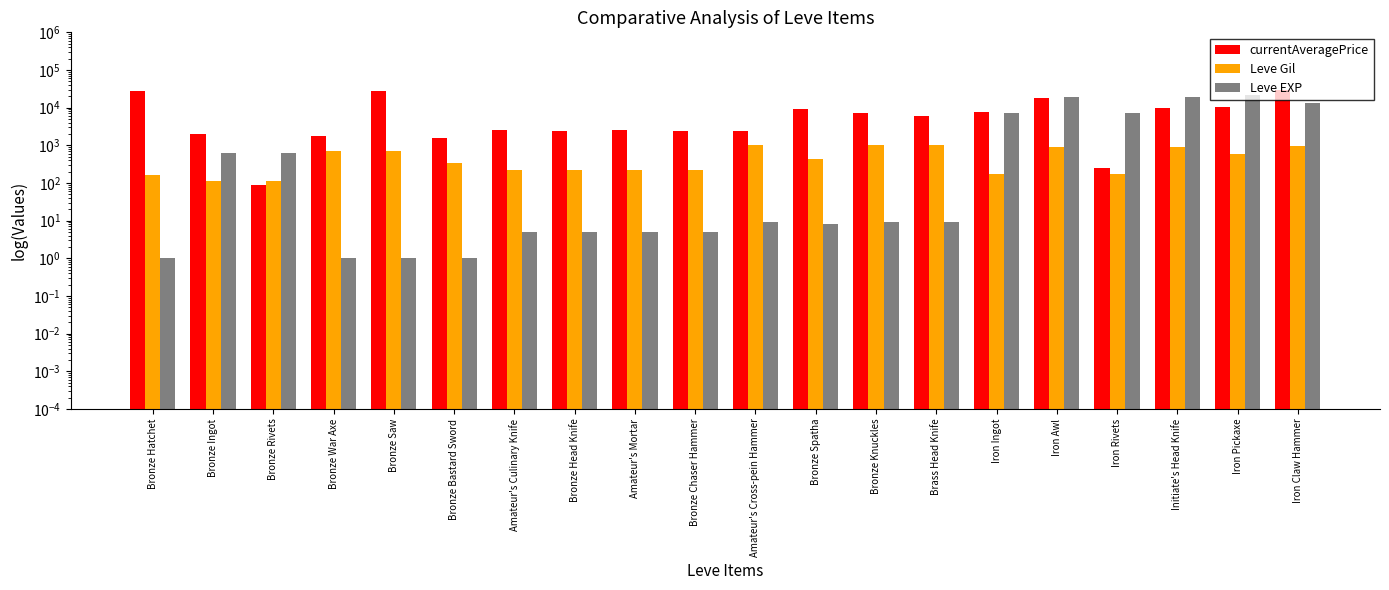

What is the smallest value displayed?

1.0